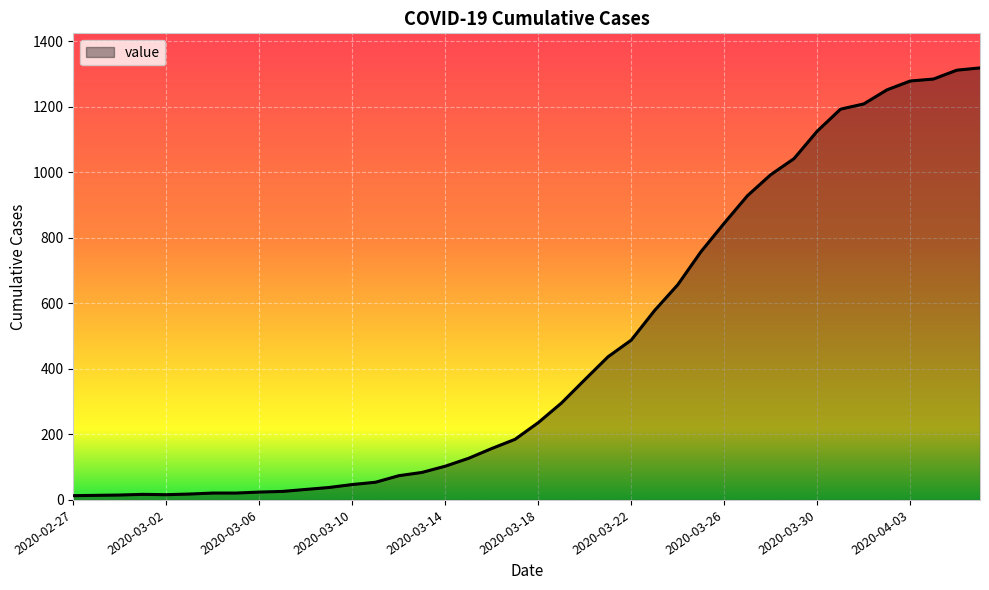

What is the greatest value displayed?

1319